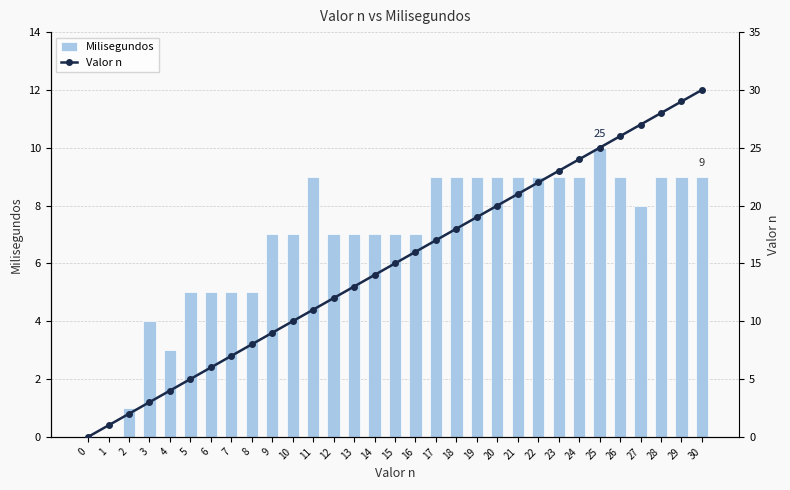

Reading left to right, what are all the values shown in this chart?

Milisegundos: 0=0	1=0	2=1	3=4	4=3	5=5	6=5	7=5	8=5	9=7	10=7	11=9	12=7	13=7	14=7	15=7	16=7	17=9	18=9	19=9	20=9	21=9	22=9	23=9	24=9	25=10	26=9	27=8	28=9	29=9	30=9
Valor n: 0=0	1=1	2=2	3=3	4=4	5=5	6=6	7=7	8=8	9=9	10=10	11=11	12=12	13=13	14=14	15=15	16=16	17=17	18=18	19=19	20=20	21=21	22=22	23=23	24=24	25=25	26=26	27=27	28=28	29=29	30=30